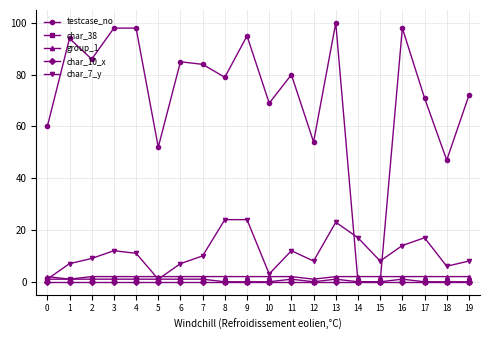

Where is the first local maximum for char_7_y?

3